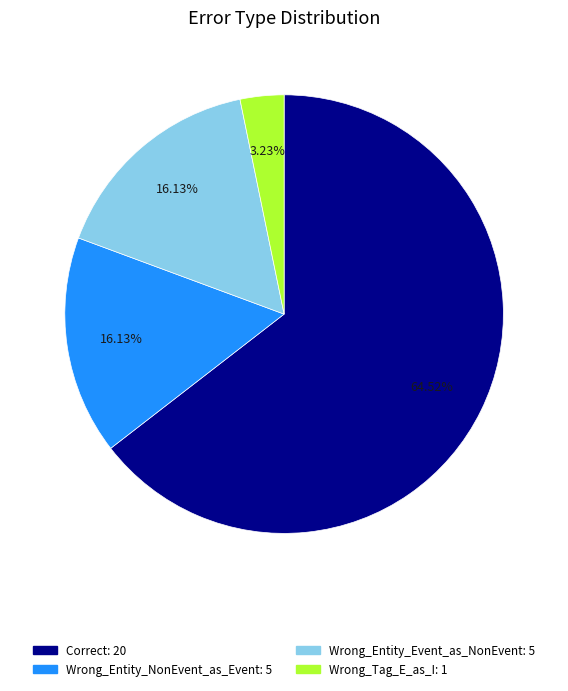

How many slices are in this pie chart?

4